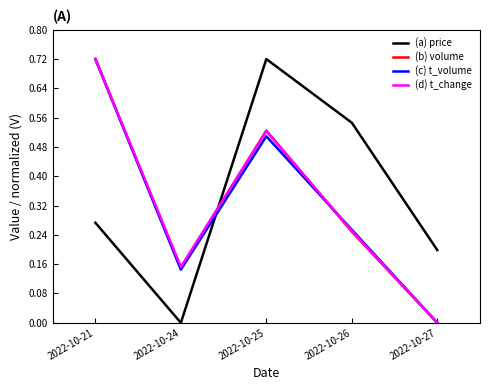

Which series changed the most between 2022-10-24 and 2022-10-26?

(a) price